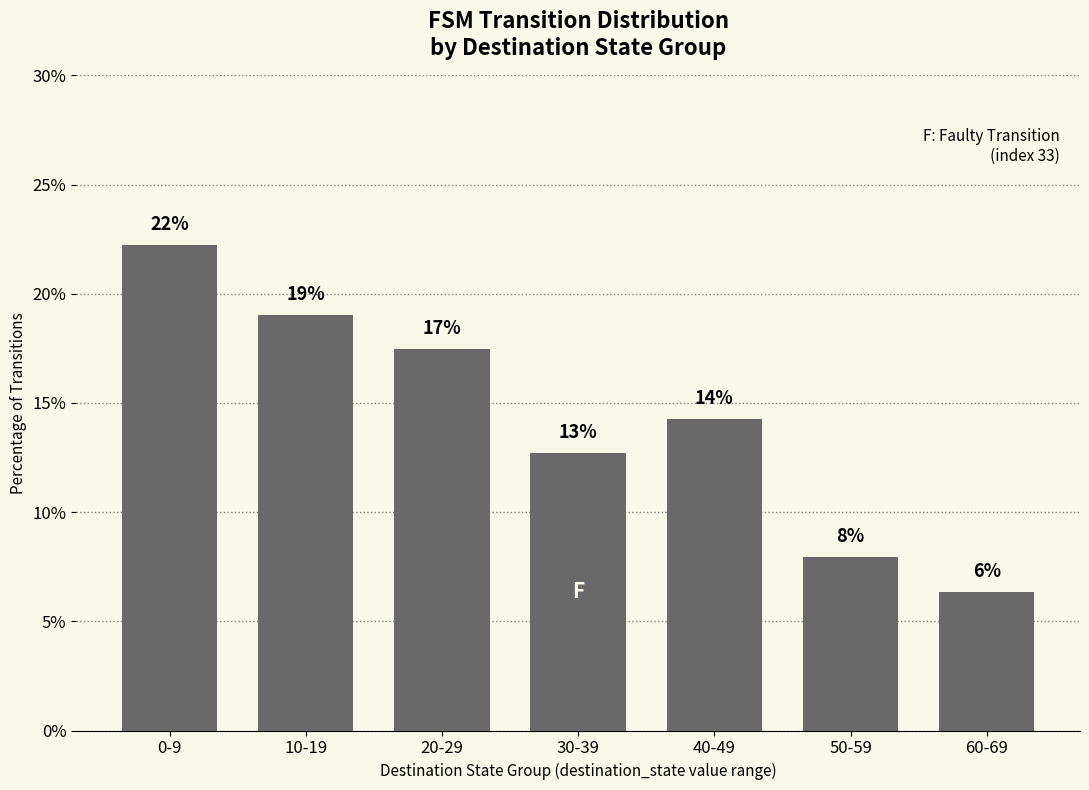

Are the bars horizontal?

No